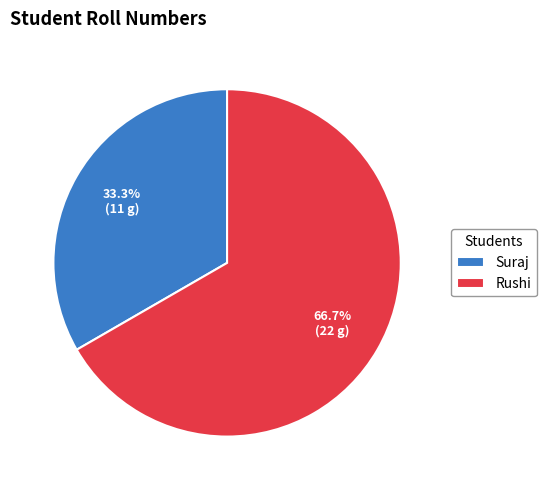

Rank the categories by value from highest to lowest.

Rushi, Suraj